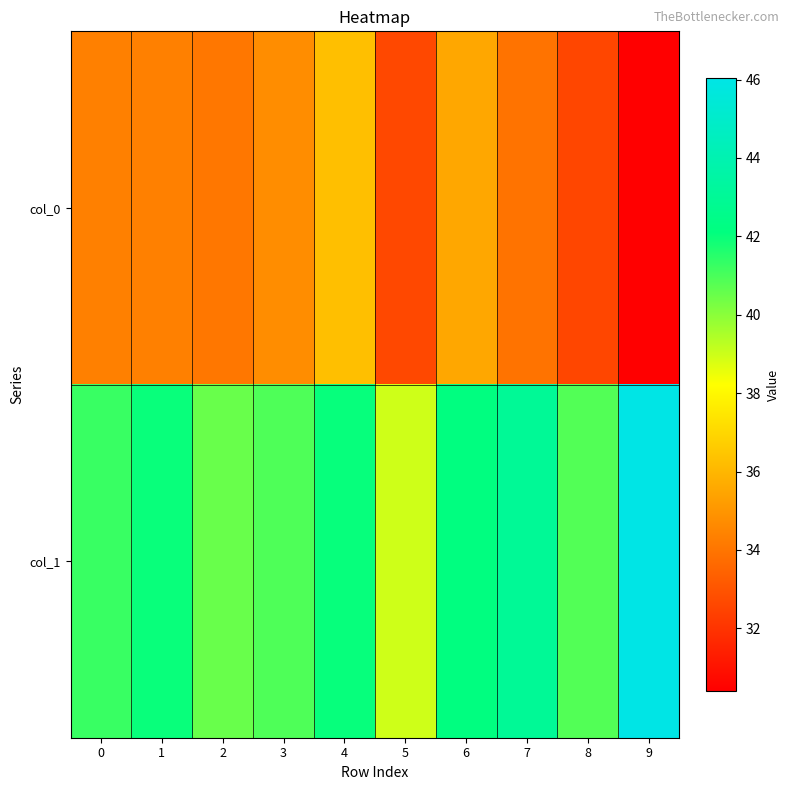

Which series has the widest spread of values?

col_1